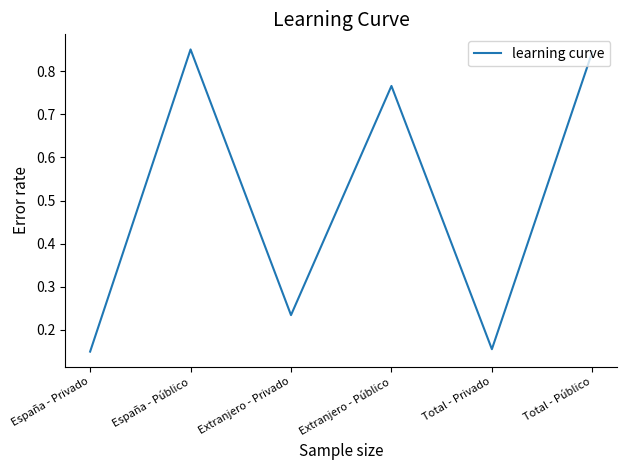

At which category does the data reach its first local valley?

Extranjero - Privado